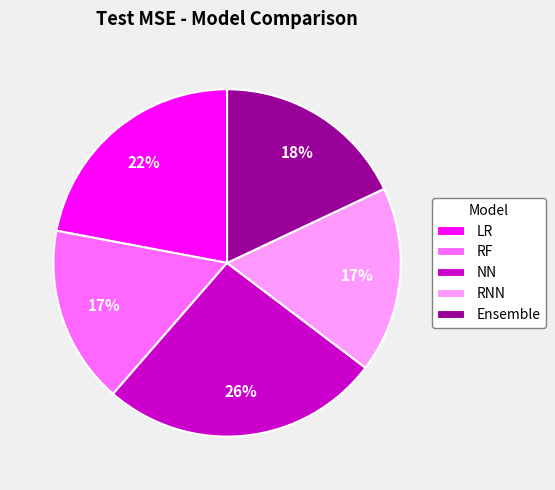

Do LR and Ensemble together represent more than half of the pie?

No